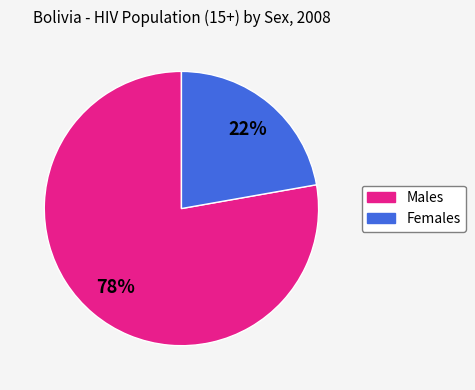

Is there a majority slice in this chart?

Yes